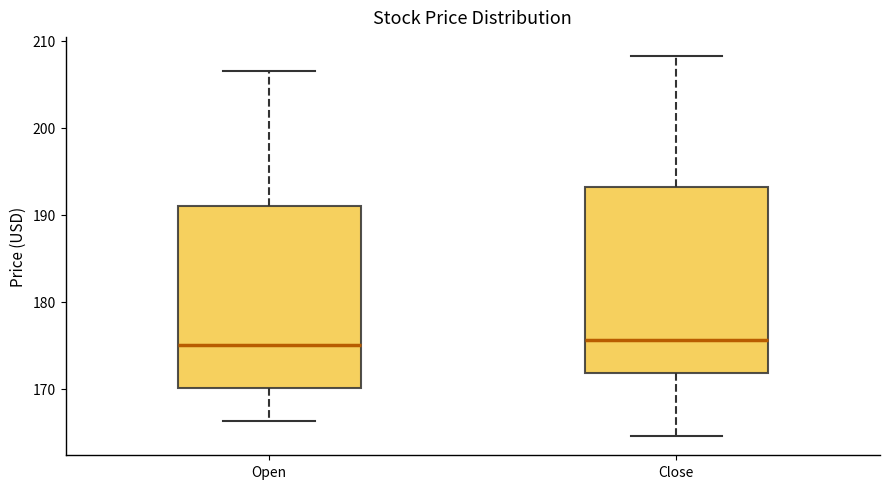

Where is the upper edge of the box for Close on the y-axis? The values are not printed on the chart, so give them approximately, as read against the axis.

193